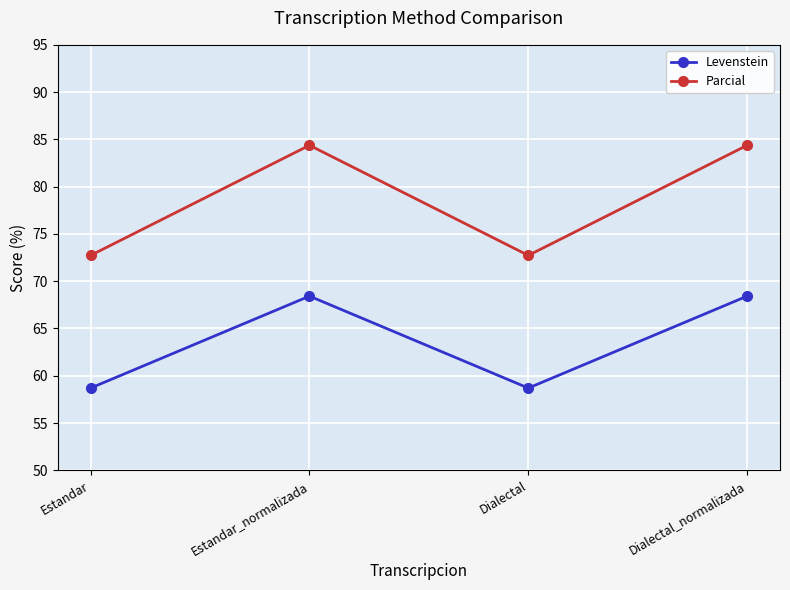

What are all the series names shown in the legend?

Levenstein, Parcial